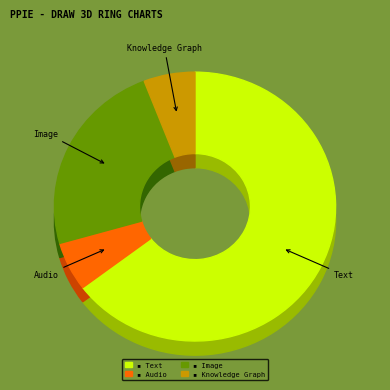

Between Audio and Image, which is larger?

Image